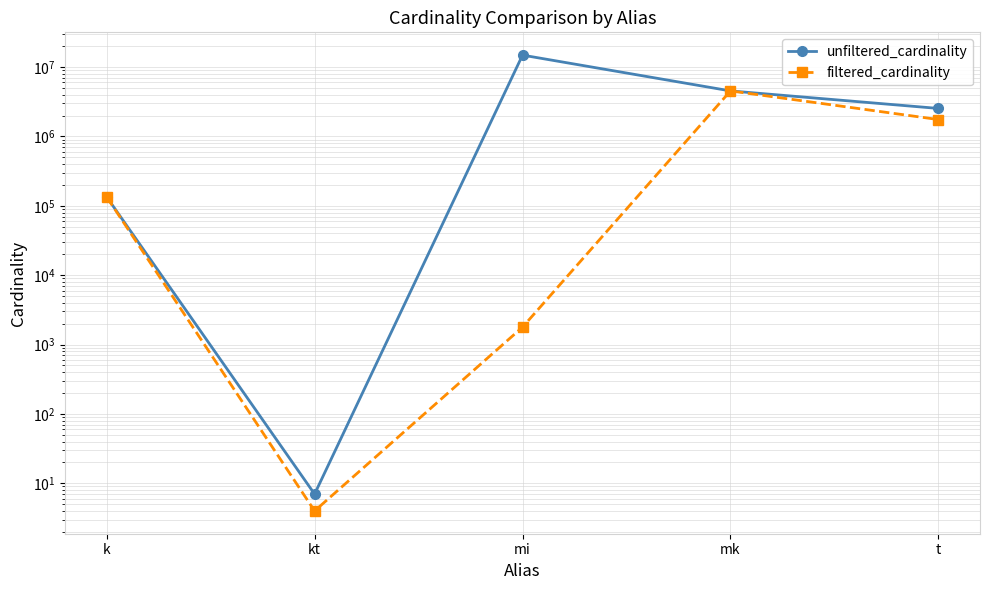

Where is filtered_cardinality nearest to the value 2261967?

t